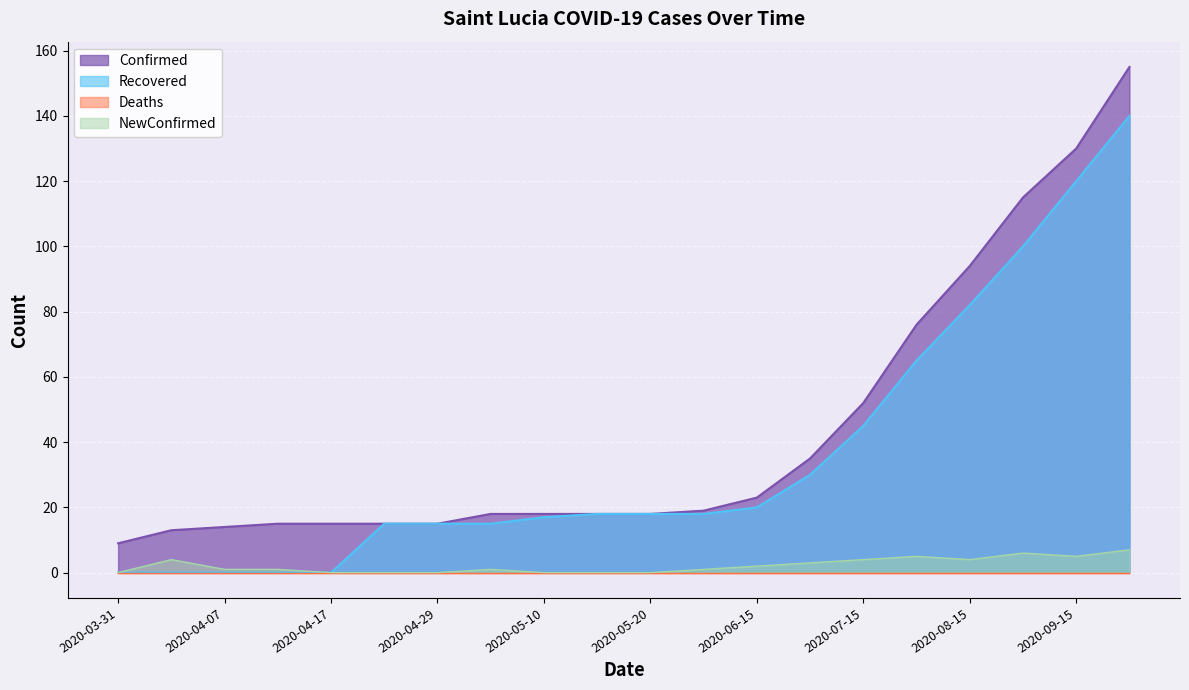

What is the difference between the maximum and minimum values in the NewConfirmed series?

7